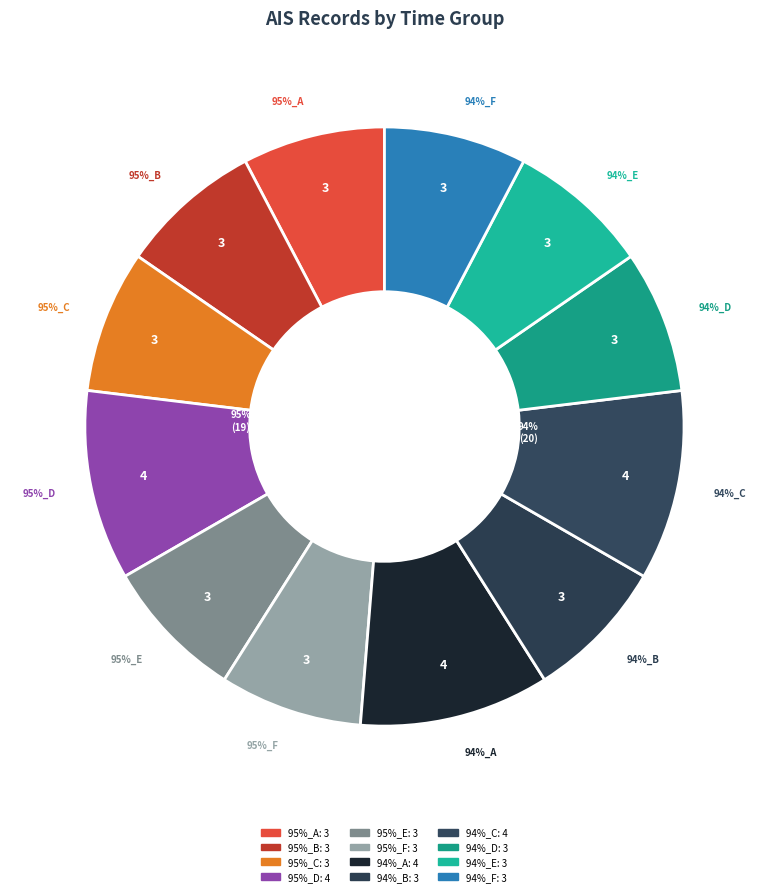

What percentage do 94% (21:56) and 95% (13:22) together represent?

15.4%